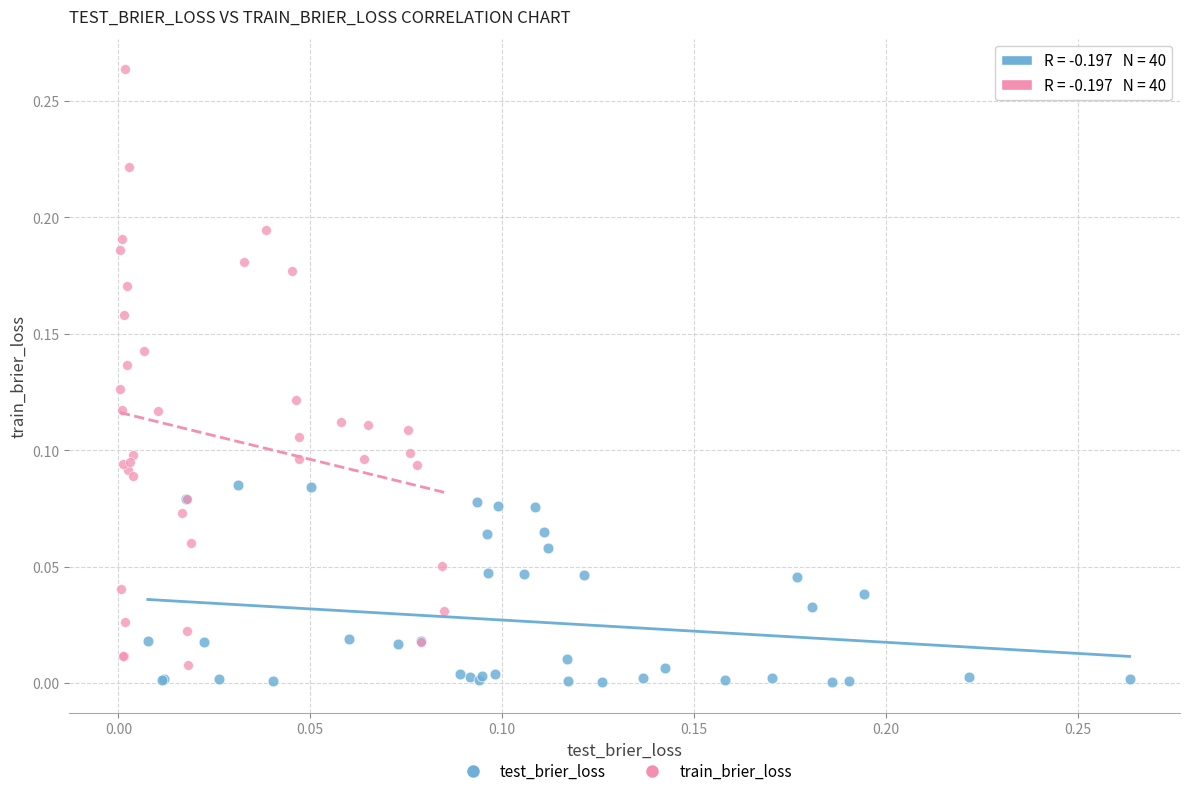

Which series has the widest spread of Y values?

train_brier_loss